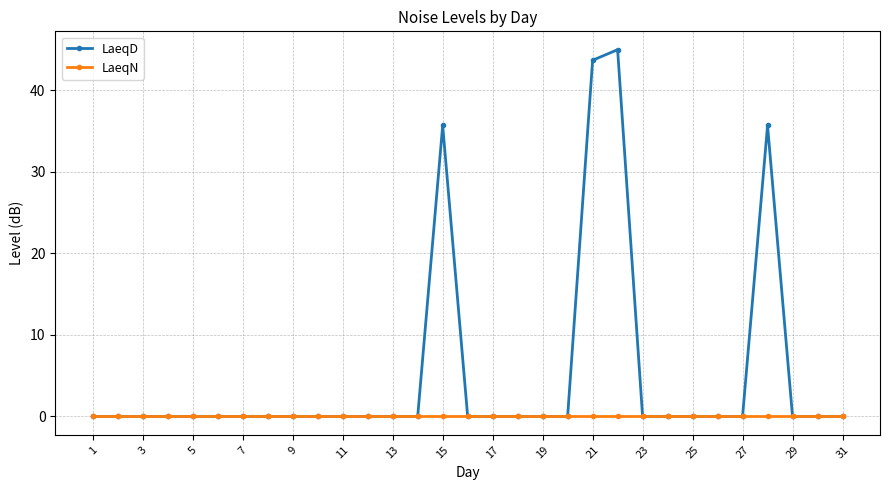

Which series has the largest range (max minus min)?

LaeqD